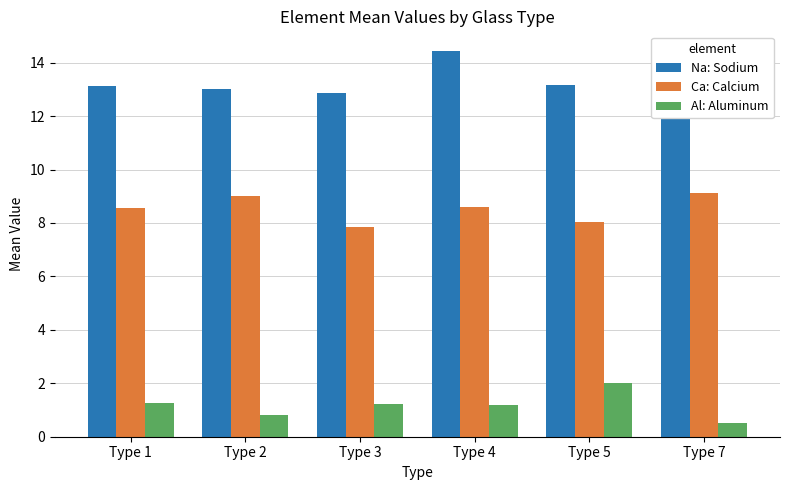

List the series in order of their peak value, highest first.

Na: Sodium, Ca: Calcium, Al: Aluminum